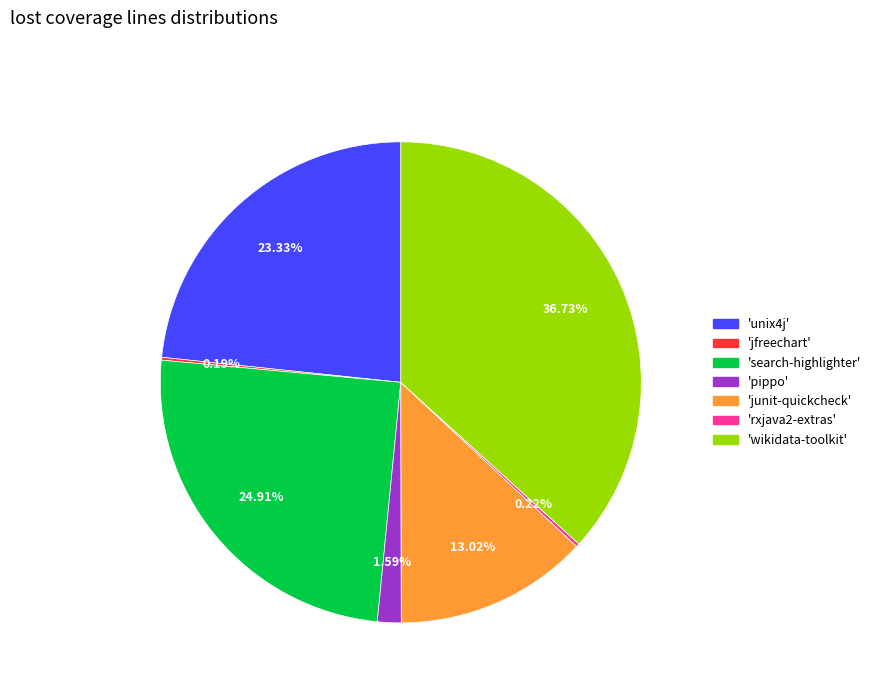

To the nearest percent, what is the difference between the largest and smallest slice percentages?

37%